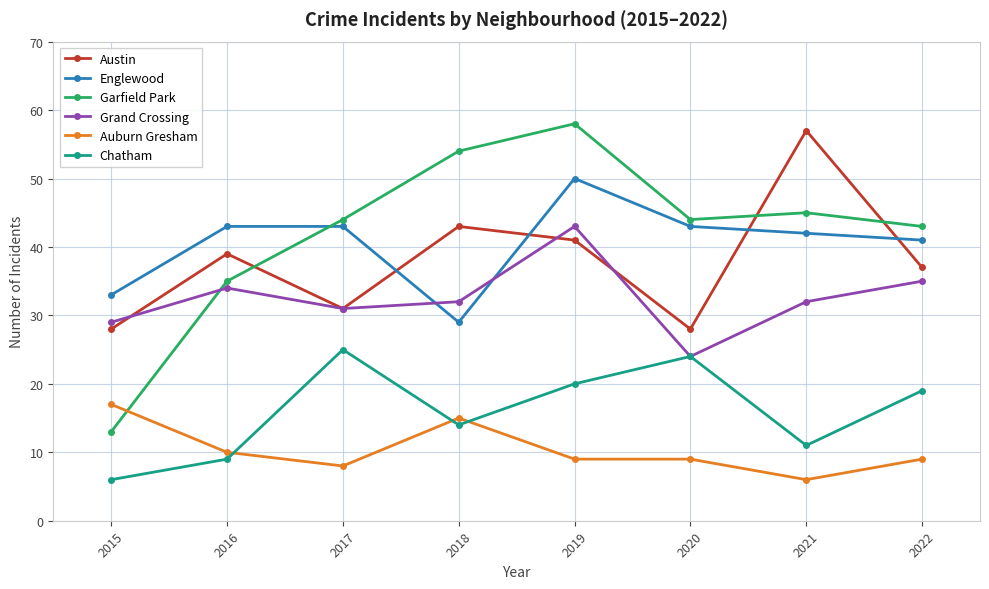

Which series has the largest total across all categories?

Garfield Park